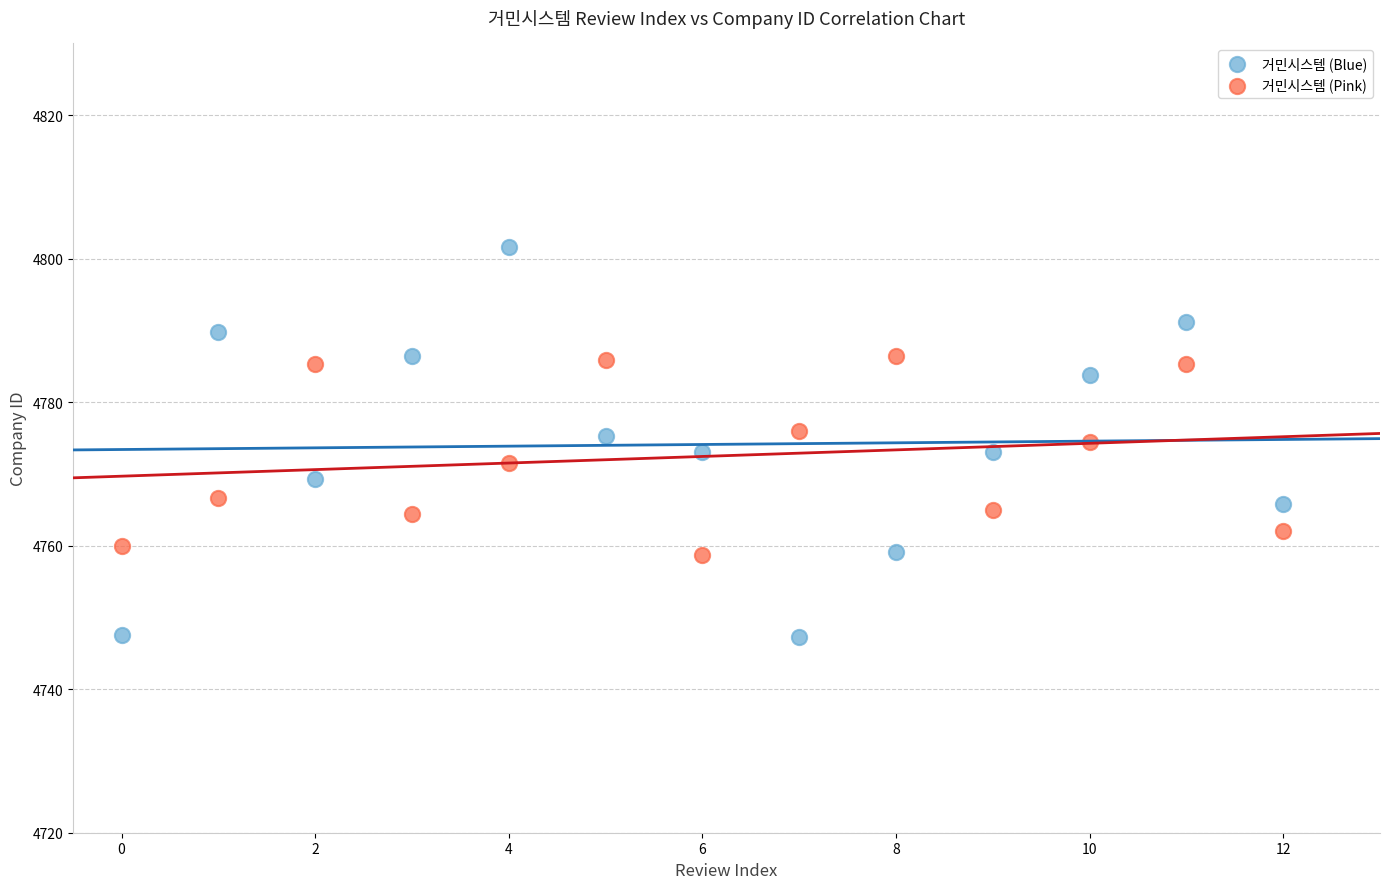

What are all the series names shown in the legend?

거민시스템 (Blue), 거민시스템 (Pink)